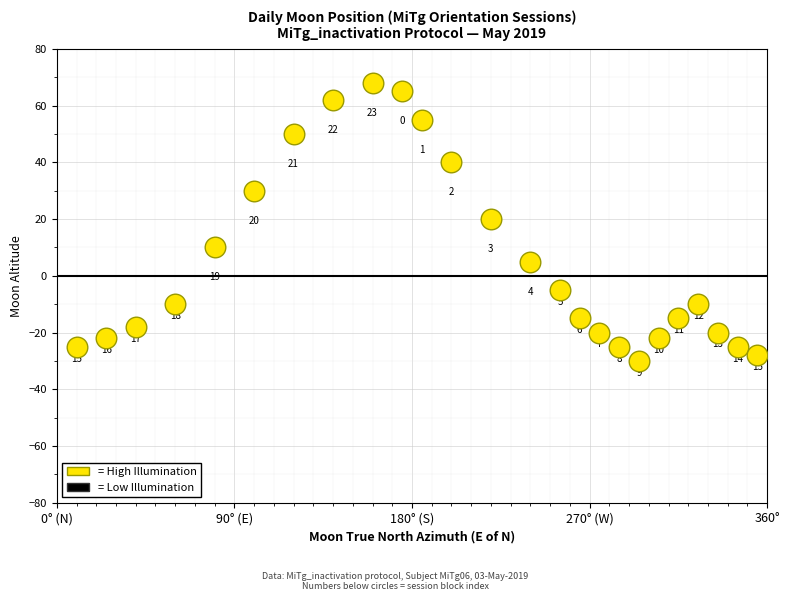

What is the range of Y values (max minus min)?

98